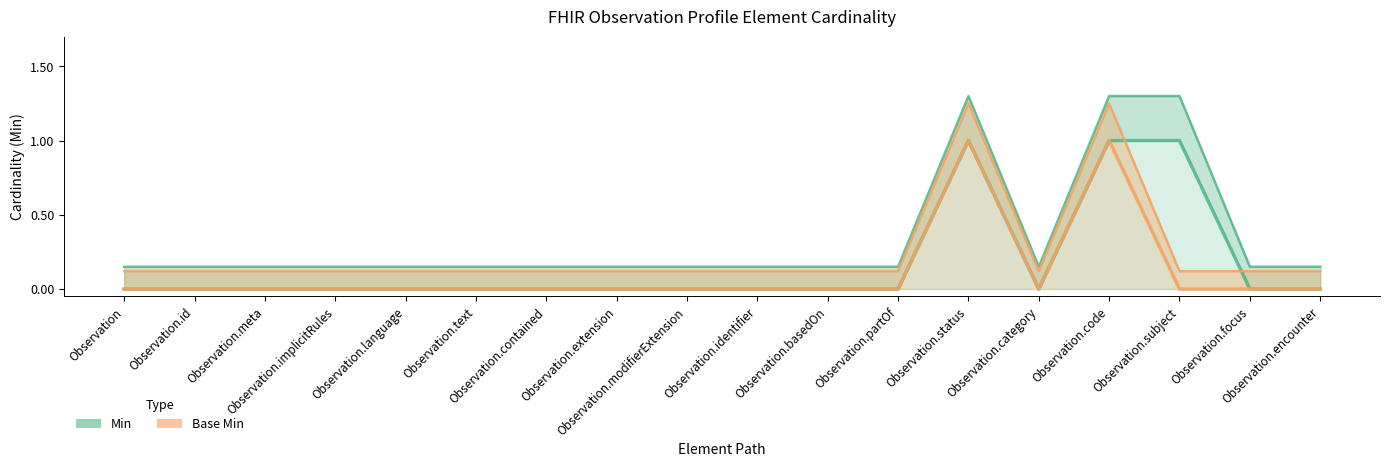

Reading left to right, transcribe all the data shown in this chart.

Min: 0.1	0.1	0.1	0.1	0.1	0.1	0.1	0.1	0.1	0.1	0.1	0.1	1.3	0.1	1.3	1.3	0.1	0.1
Base Min: 0.1	0.1	0.1	0.1	0.1	0.1	0.1	0.1	0.1	0.1	0.1	0.1	1.2	0.1	1.2	0.1	0.1	0.1